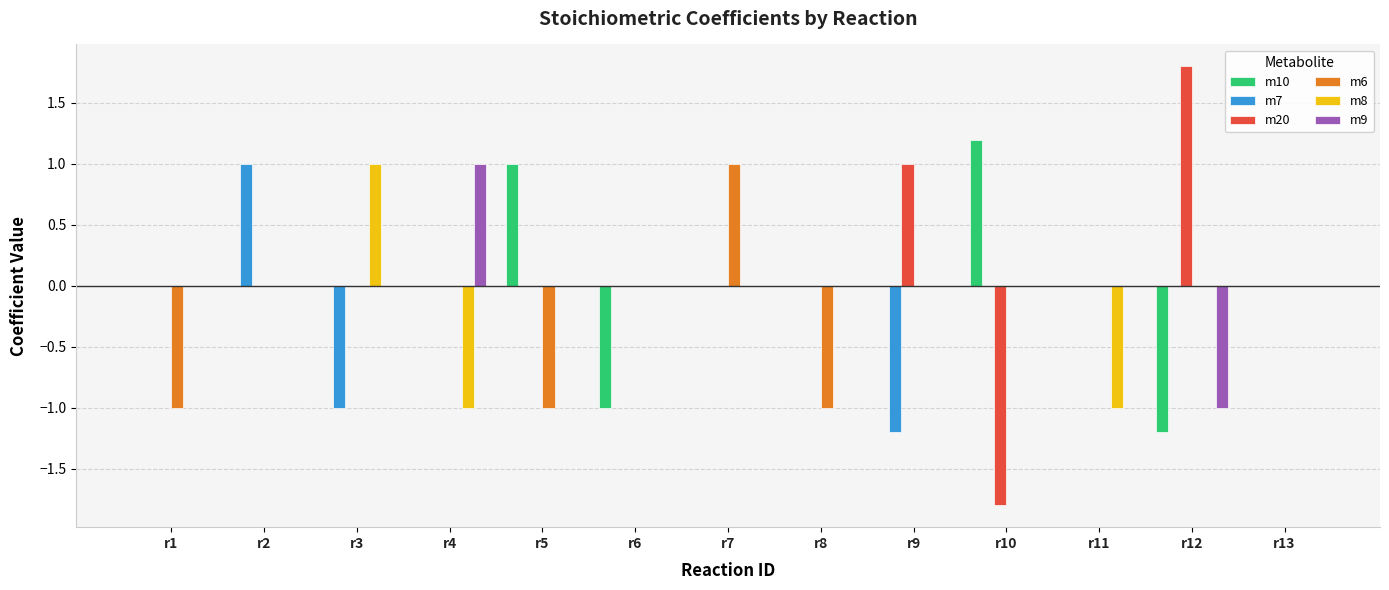

Reading left to right, transcribe all the data shown in this chart.

m10: r1=0.0	r2=0.0	r3=0.0	r4=0.0	r5=1.0	r6=-1.0	r7=0.0	r8=0.0	r9=0.0	r10=1.2	r11=0.0	r12=-1.2	r13=0.0
m7: r1=0.0	r2=1.0	r3=-1.0	r4=0.0	r5=0.0	r6=0.0	r7=0.0	r8=0.0	r9=-1.2	r10=0.0	r11=0.0	r12=0.0	r13=0.0
m20: r1=0.0	r2=0.0	r3=0.0	r4=0.0	r5=0.0	r6=0.0	r7=0.0	r8=0.0	r9=1.0	r10=-1.8	r11=0.0	r12=1.8	r13=0.0
m6: r1=-1.0	r2=0.0	r3=0.0	r4=0.0	r5=-1.0	r6=0.0	r7=1.0	r8=-1.0	r9=0.0	r10=0.0	r11=0.0	r12=0.0	r13=0.0
m8: r1=0.0	r2=0.0	r3=1.0	r4=-1.0	r5=0.0	r6=0.0	r7=0.0	r8=0.0	r9=0.0	r10=0.0	r11=-1.0	r12=0.0	r13=0.0
m9: r1=0.0	r2=0.0	r3=0.0	r4=1.0	r5=0.0	r6=0.0	r7=0.0	r8=0.0	r9=0.0	r10=0.0	r11=0.0	r12=-1.0	r13=0.0